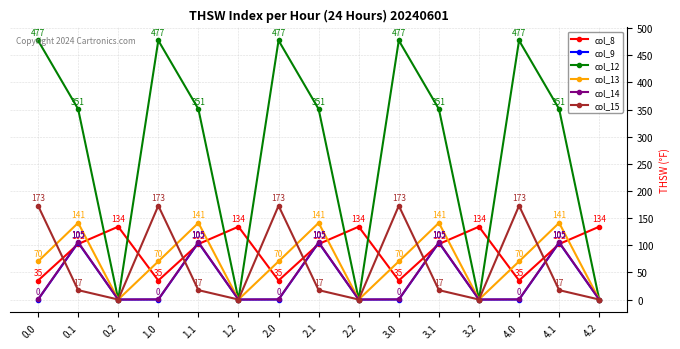

The col_15 series shows 0.0 at 2.2. True or false?

True